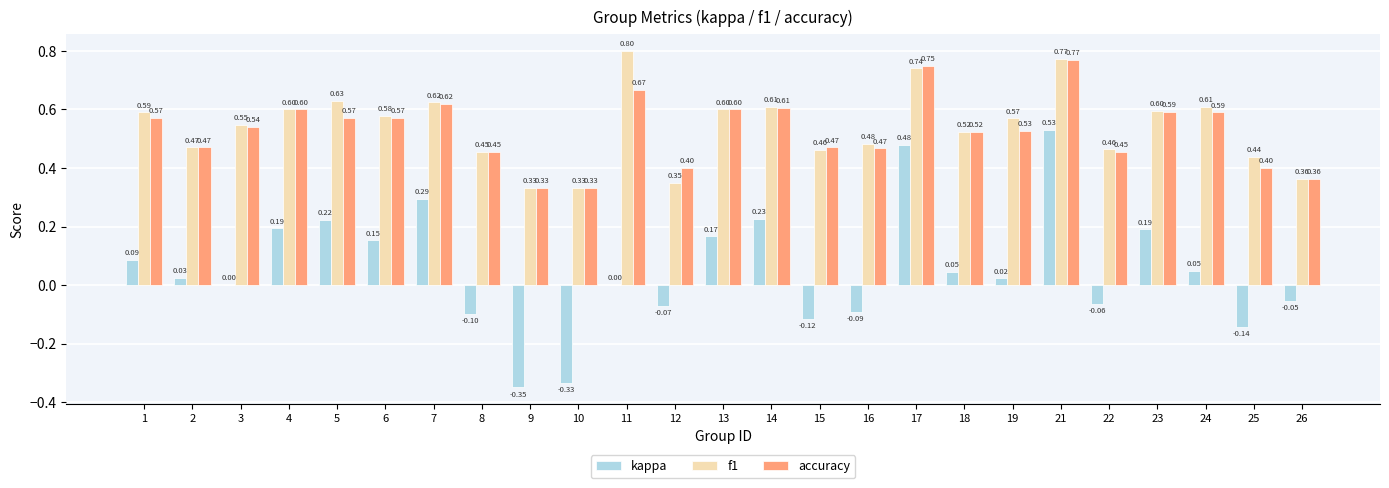

How many data points does each series have?

25